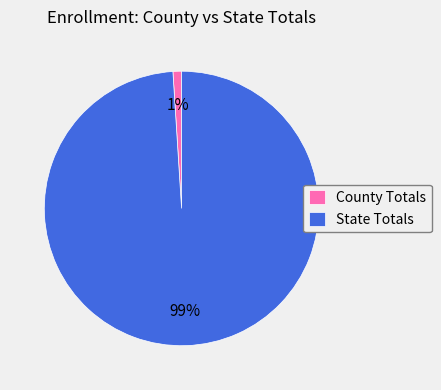

Does County Totals represent more than half of the total?

No